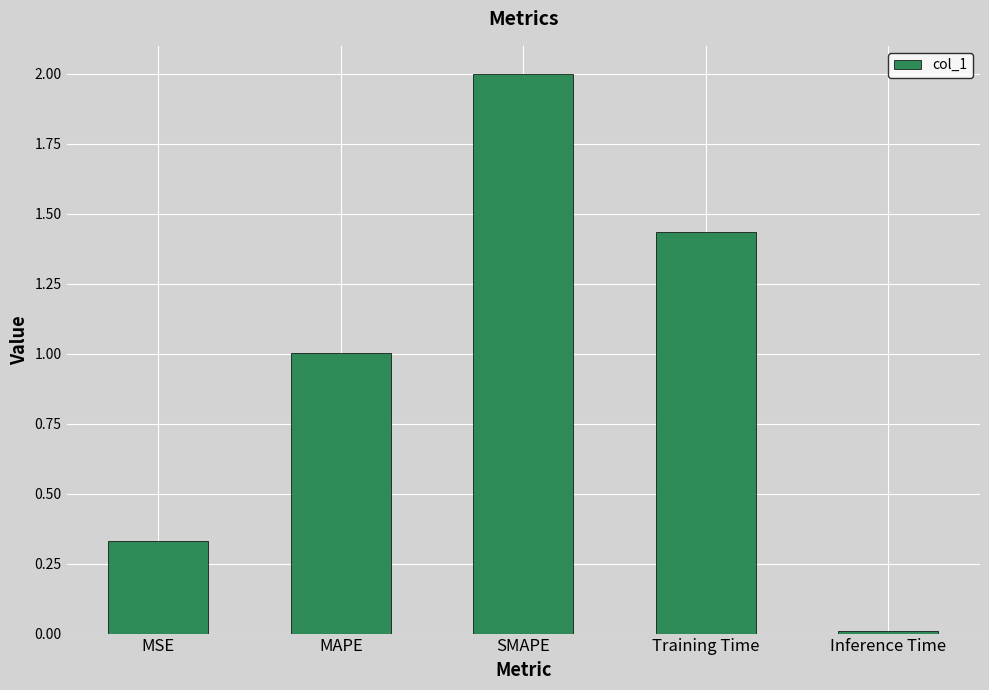

What is the difference between the values at MAPE and Training Time?

0.4